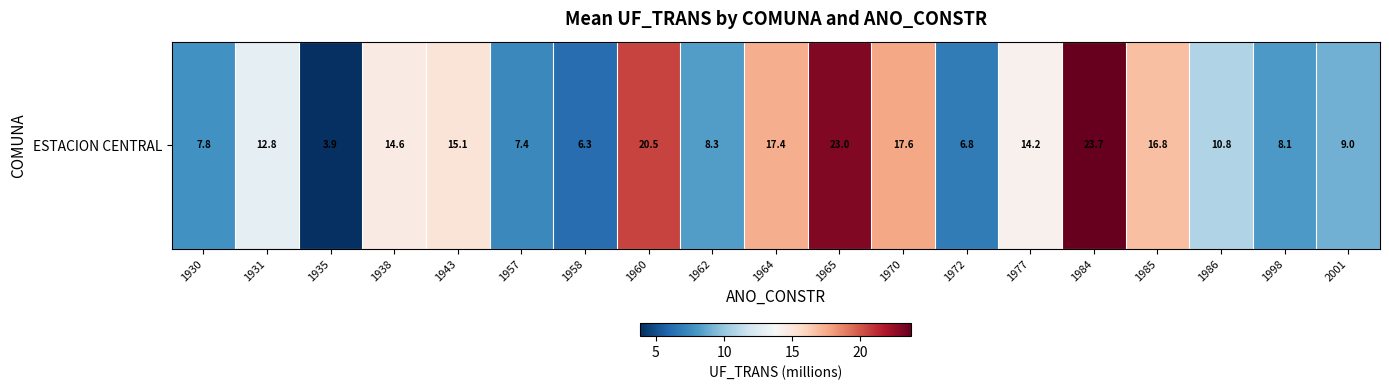

Is it true that the value at 1938 is 14.6?

True